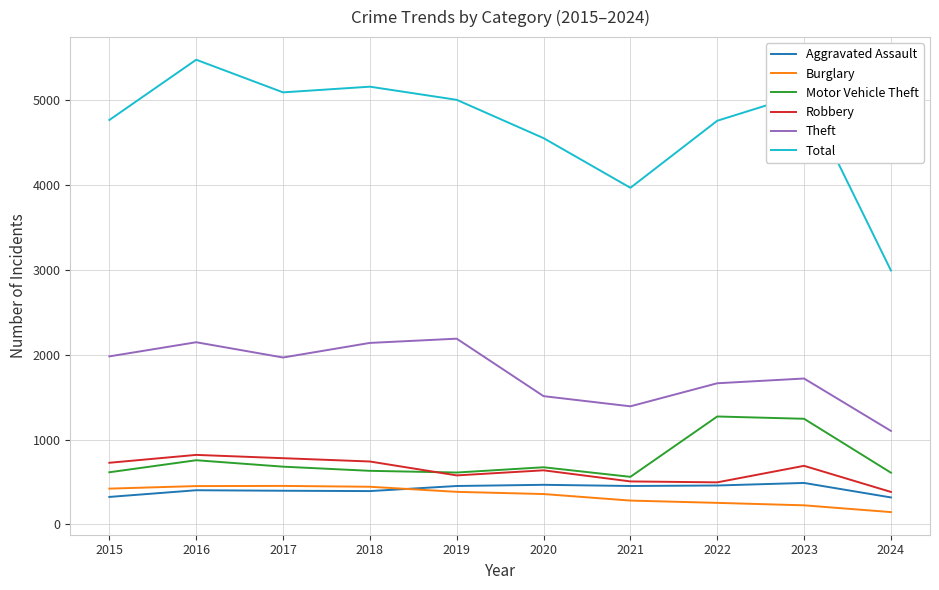

Which series has the largest range (max minus min)?

Total